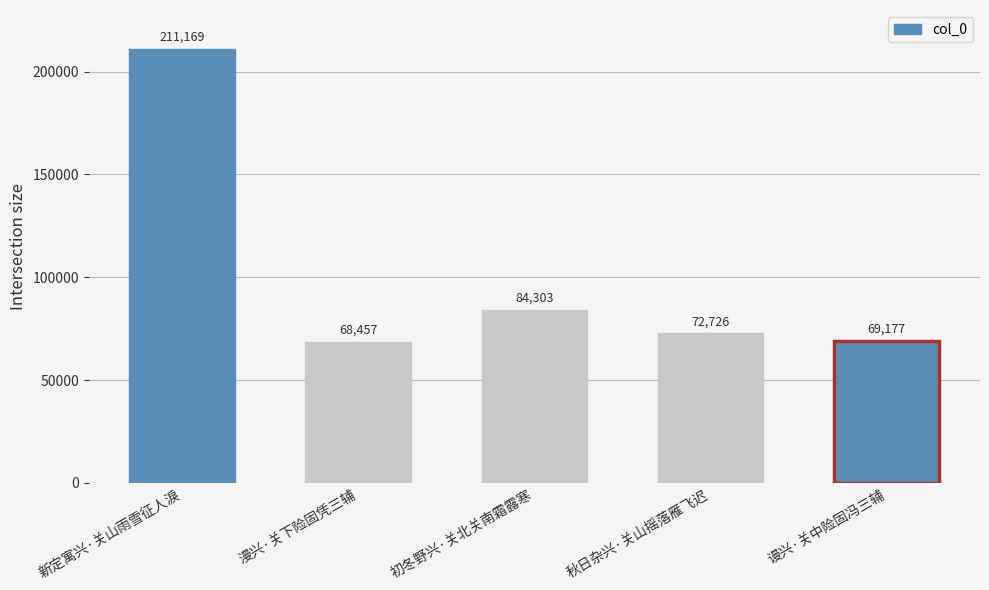

Rank the categories by value from lowest to highest.

漫兴·关下险固凭三辅, 谩兴·关中险固冯三辅, 秋日杂兴·关山摇落雁飞迟, 初冬野兴·关北关南霜露寒, 新定寓兴·关山雨雪征人淚